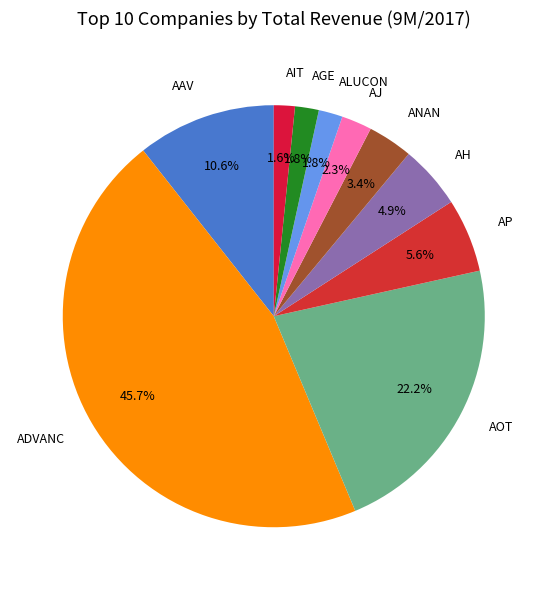

What percentage do ADVANC and AIT together represent?

47.3%